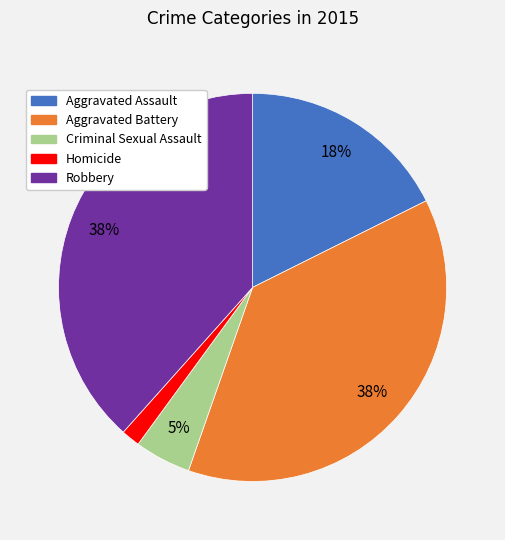

Is it true that Robbery is 38% of the pie?

True